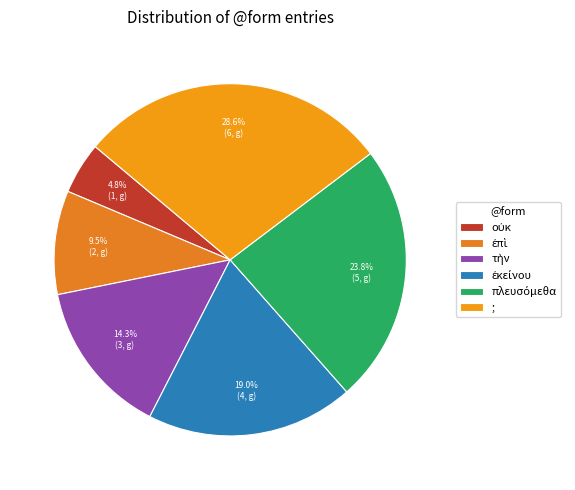

What is the change in value from οὐκ to πλευσόμεθα?

+4